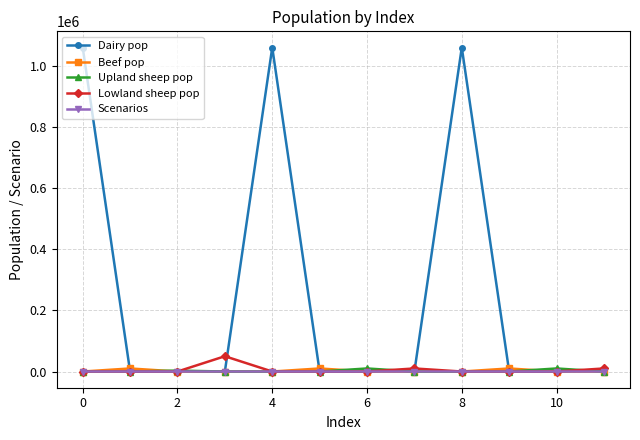

Which series has the widest spread of values?

Dairy pop